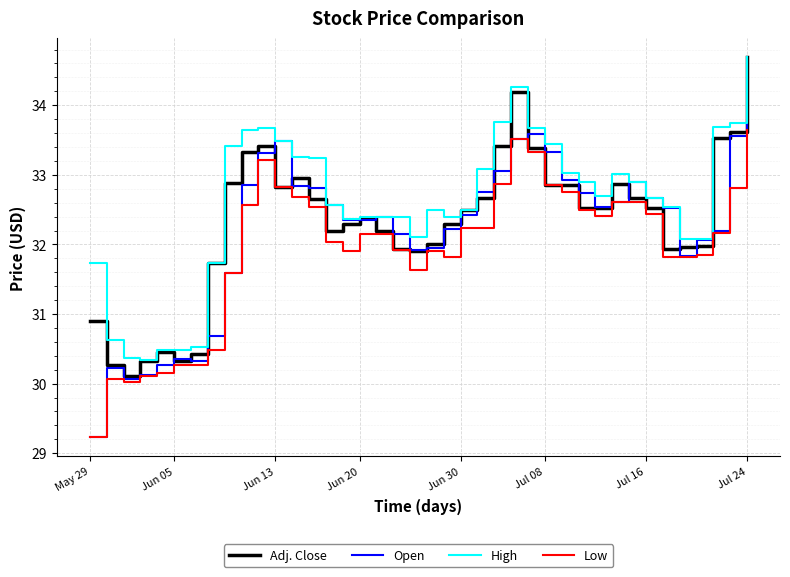

True or false: Low and High cross at least once.

False